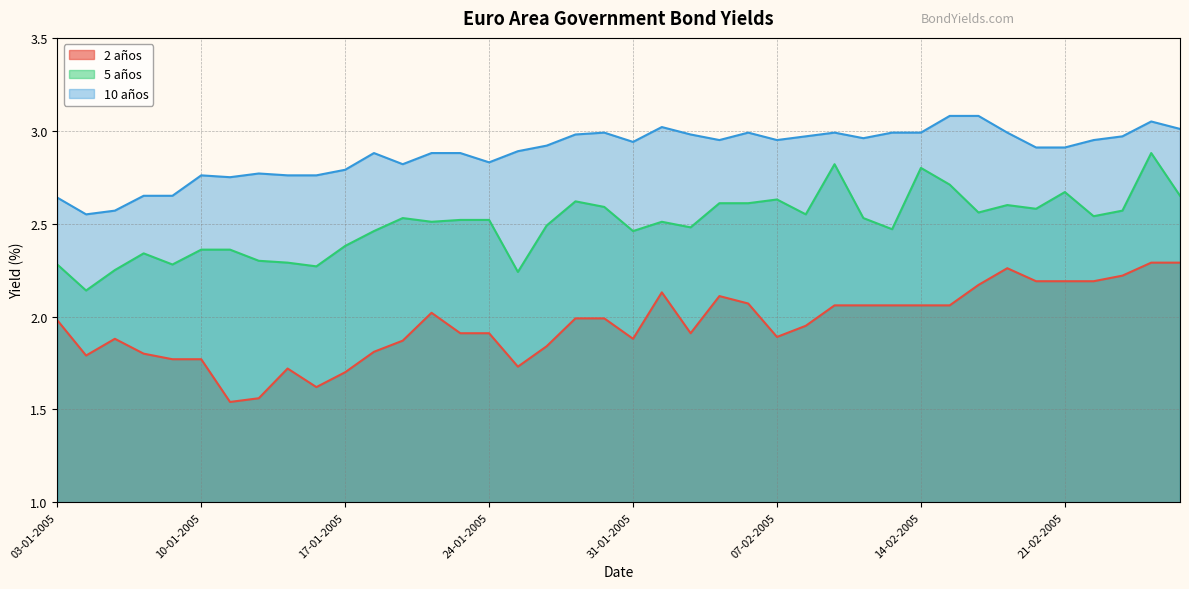

What is the value of the 2 años point at the 10th from the left?

1.6